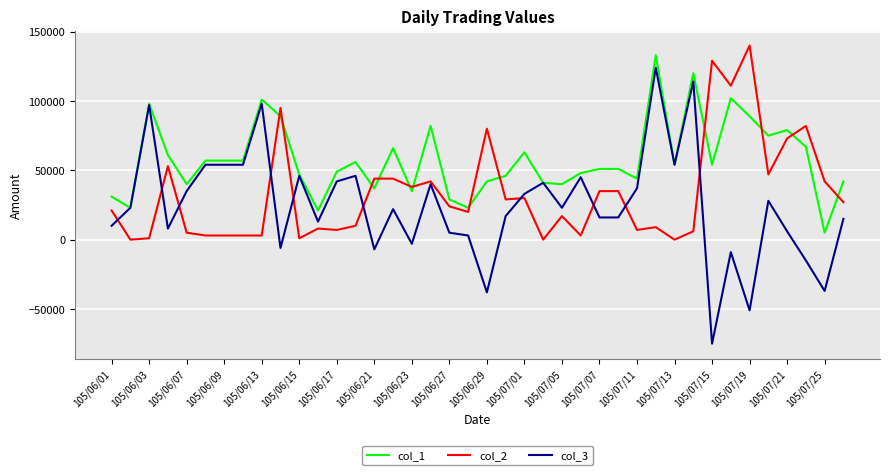

Reading right to left, transcribe all the data shown in this chart.

col_1: 42000	5000	67000	79000	75000	89000	102000	54000	120000	54000	133000	44000	51000	51000	48000	40000	41000	63000	46000	42000	23000	29000	82000	35000	66000	37000	56000	49000	21000	47000	89000	101000	57000	57000	57000	40000	61000	98000	23000	31000
col_2: 27000	42000	82000	73000	47000	140000	111000	129000	6000	0	9000	7000	35000	35000	3000	17000	0	30000	29000	80000	20000	24000	42000	38000	44000	44000	10000	7000	8000	1000	95000	3000	3000	3000	3000	5000	53000	1000	0	21000
col_3: 15000	-37000	-15000	6000	28000	-51000	-9000	-75000	114000	54000	124000	37000	16000	16000	45000	23000	41000	33000	17000	-38000	3000	5000	40000	-3000	22000	-7000	46000	42000	13000	46000	-6000	98000	54000	54000	54000	35000	8000	97000	23000	10000